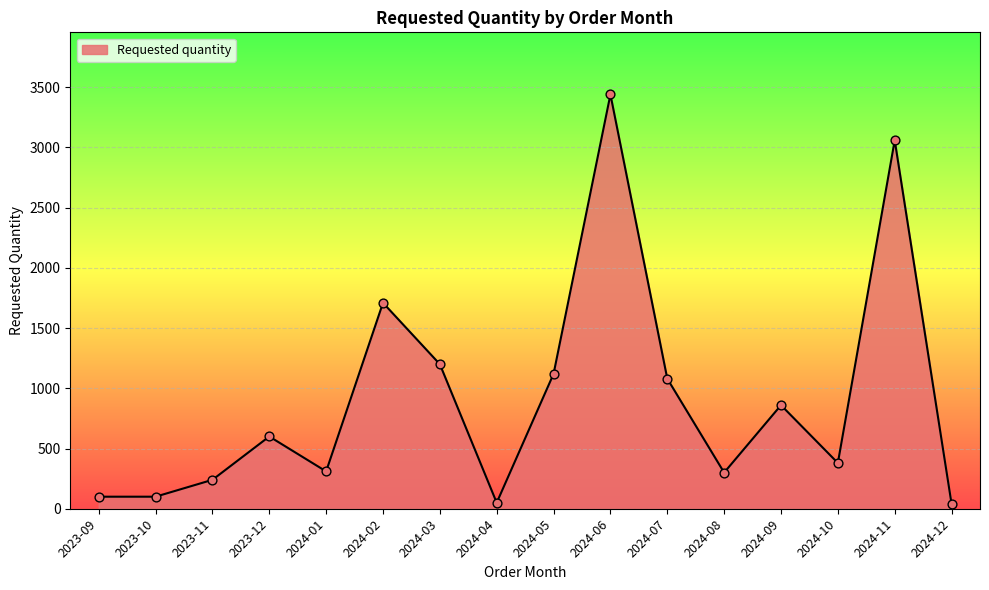

What is the change in value from 2024-01 to 2024-09?

+550